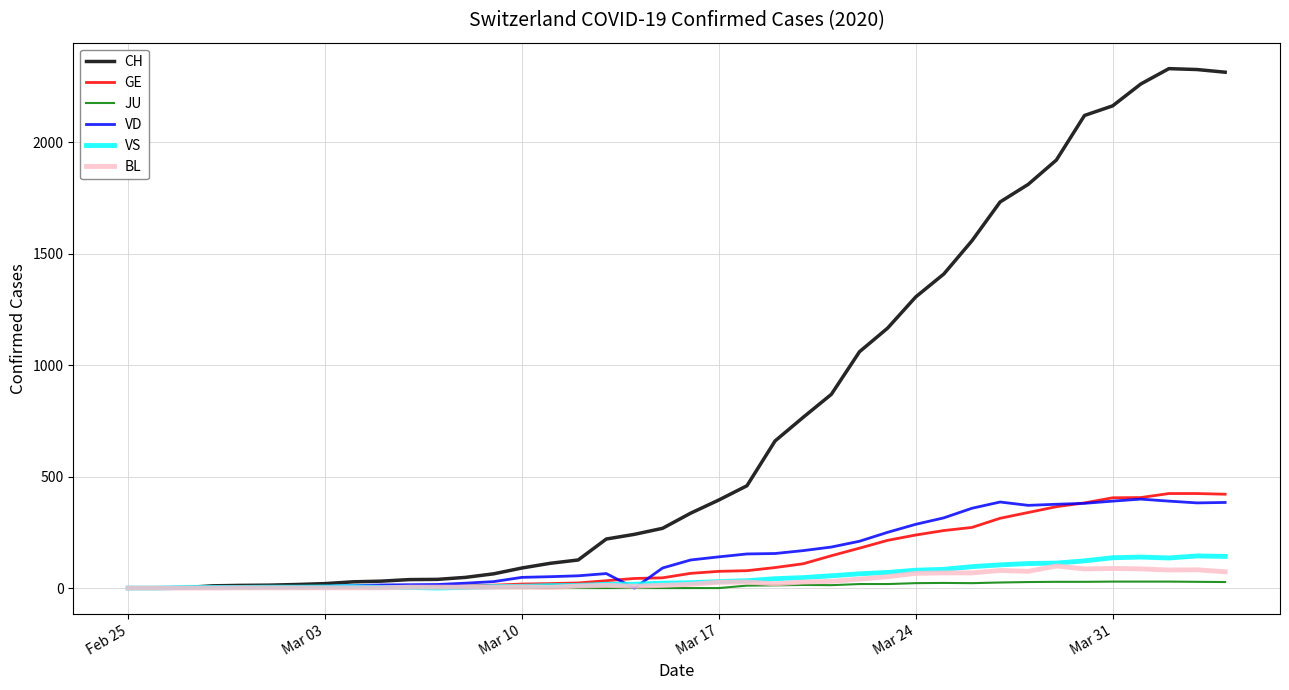

What is the maximum value for GE?

424